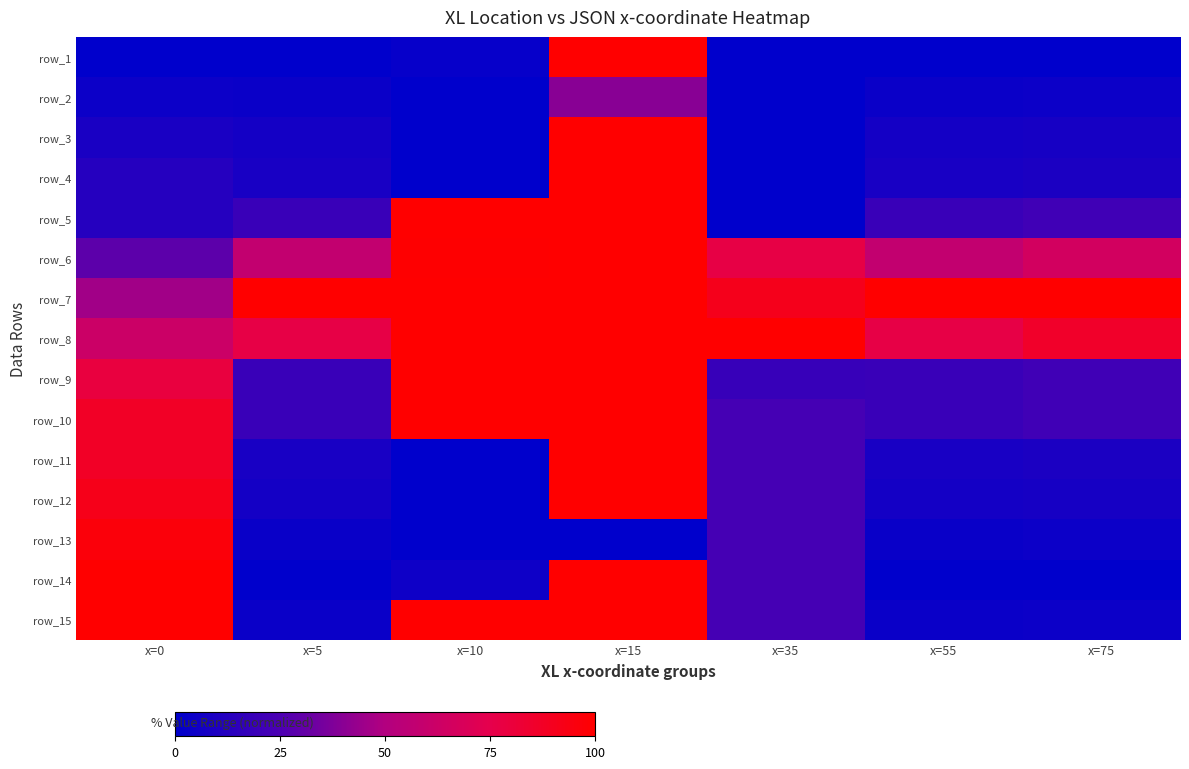

Where is row_11 nearest to the value 50?

x=35